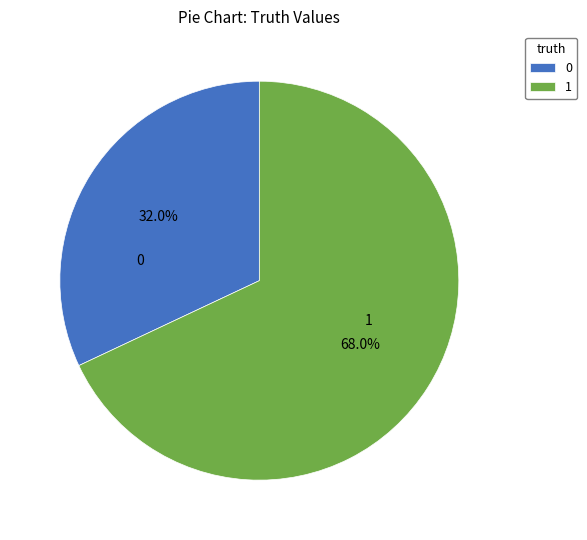

To the nearest percent, what is the combined percentage of 1 and 0?

100%